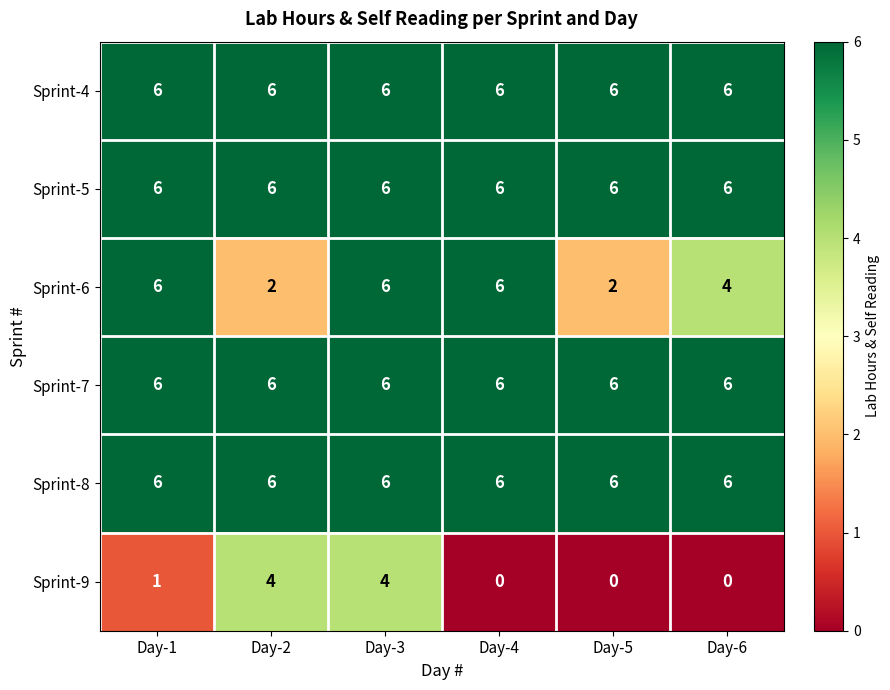

What is the approximate value of Sprint-8 at Day-3?

6